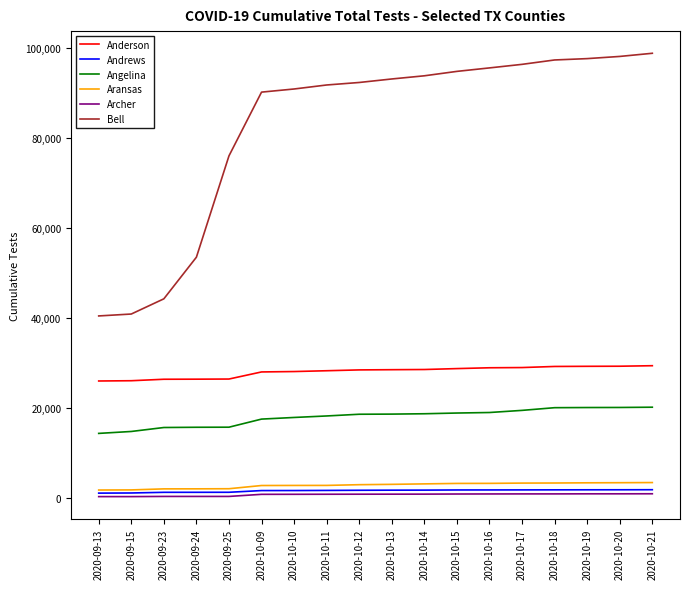

Where is Bell nearest to the value 69706?

2020-09-25